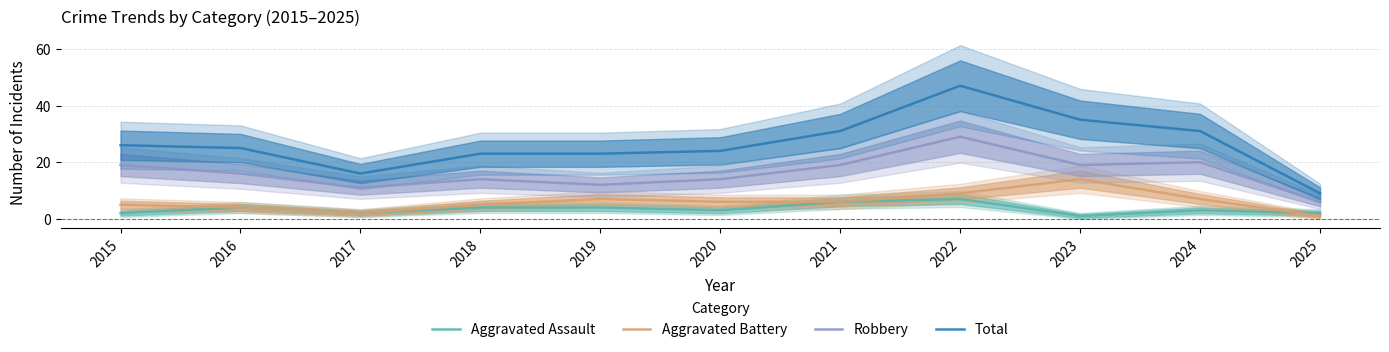

What is the sum of the Aggravated Assault values at 2020 and 2022?

10